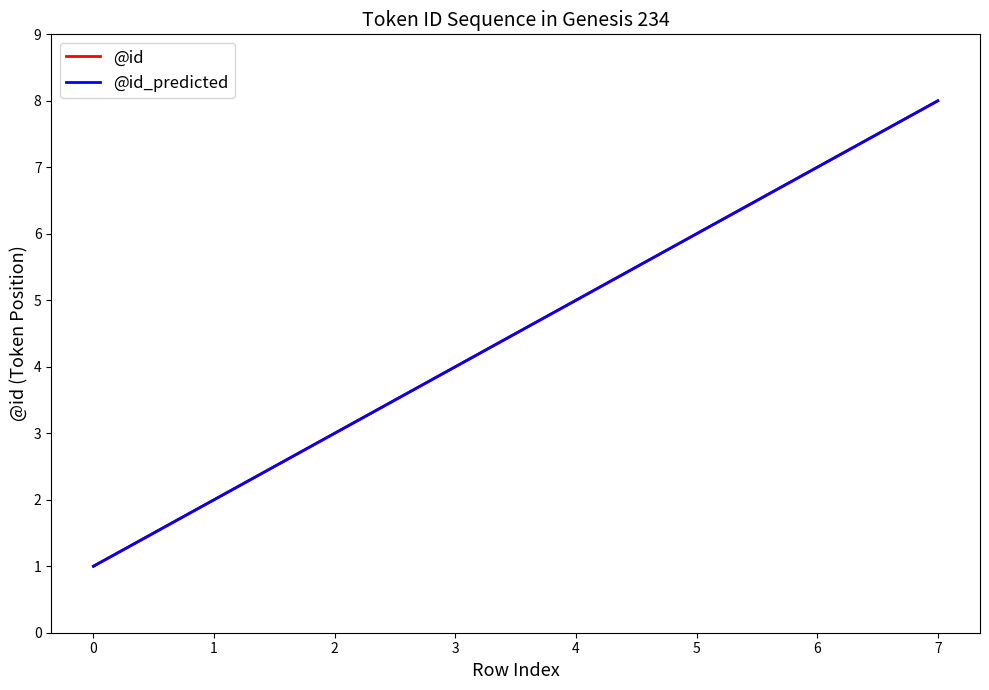

What is the difference between the maximum and second lowest values in the @id series?

6